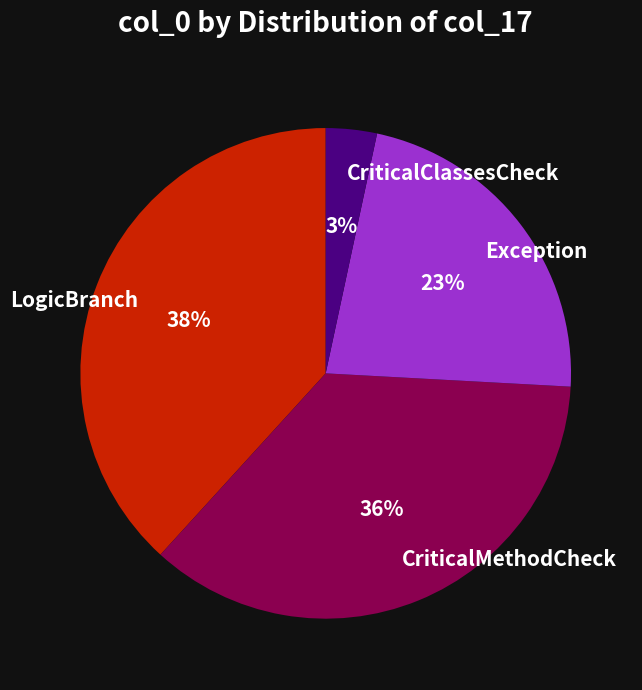

To the nearest percent, what percentage of the pie is CriticalMethodCheck?

36%